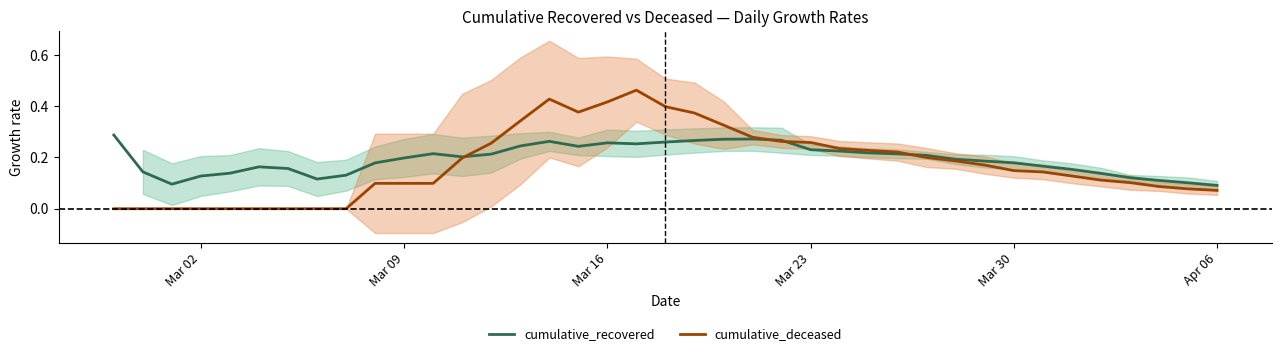

True or false: cumulative_recovered has more than 1 interior local peaks.

True